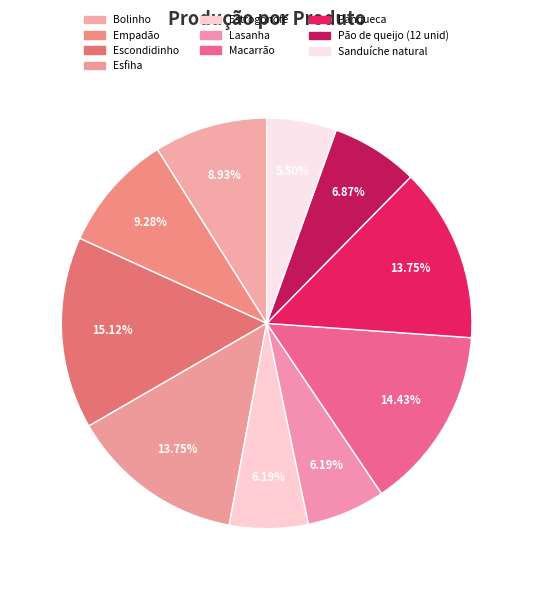

To the nearest percent, what is the difference between the Lasanha and Sanduíche natural slice percentages?

1%